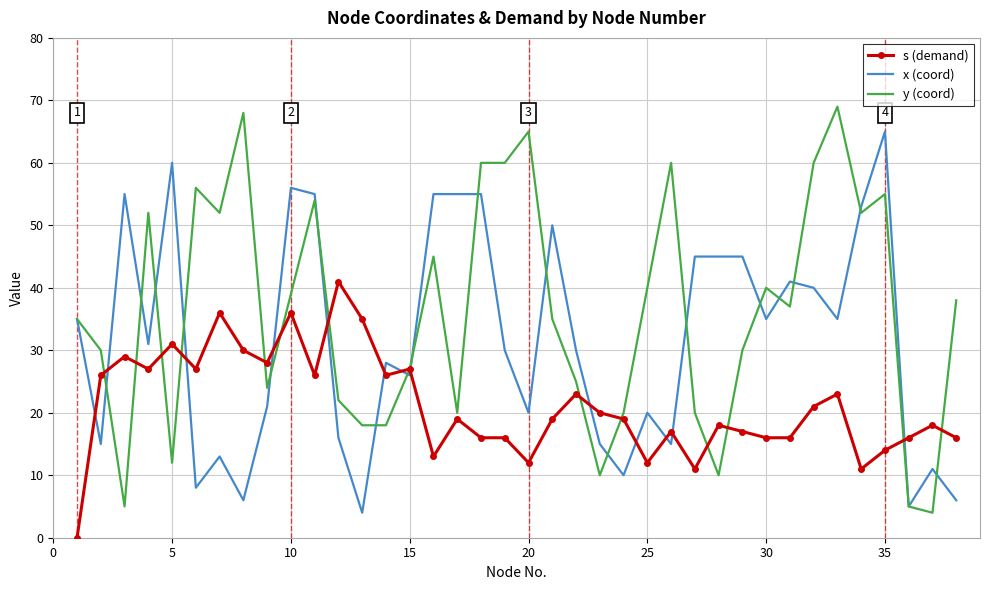

Rank the series by their maximum value, from highest to lowest.

y (coord), x (coord), s (demand)